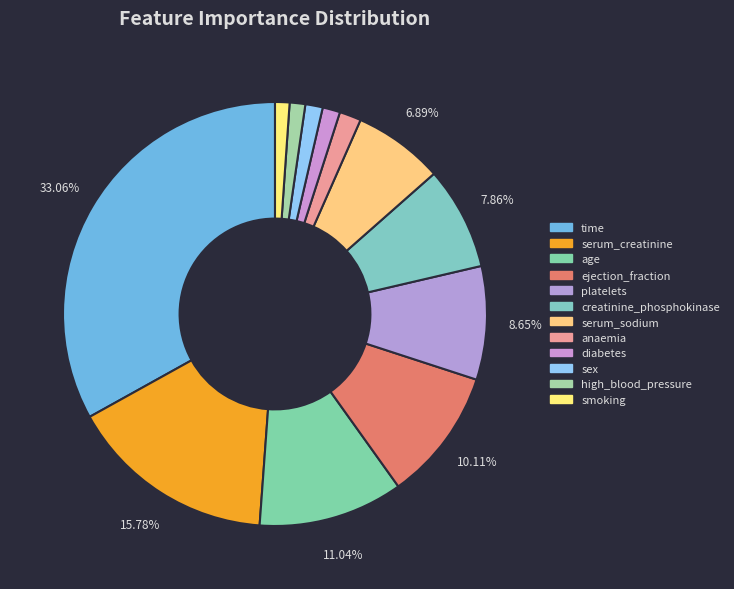

Does time represent more than half of the total?

No